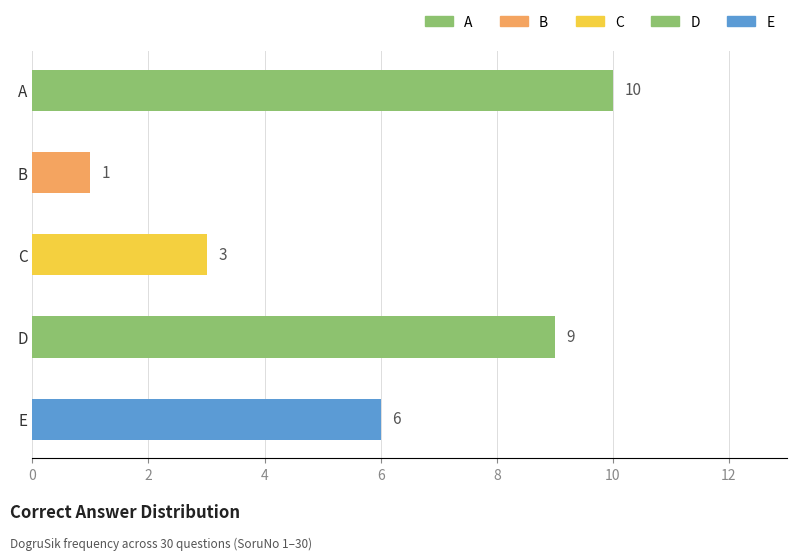

Where is the data nearest to the value 5?

E